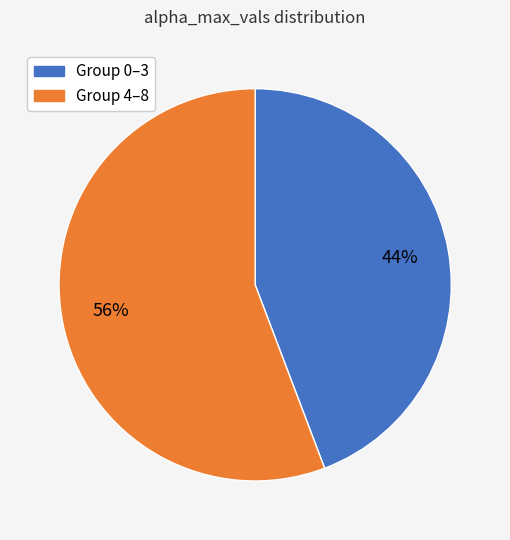

To the nearest percent, what is the average slice percentage?

50%